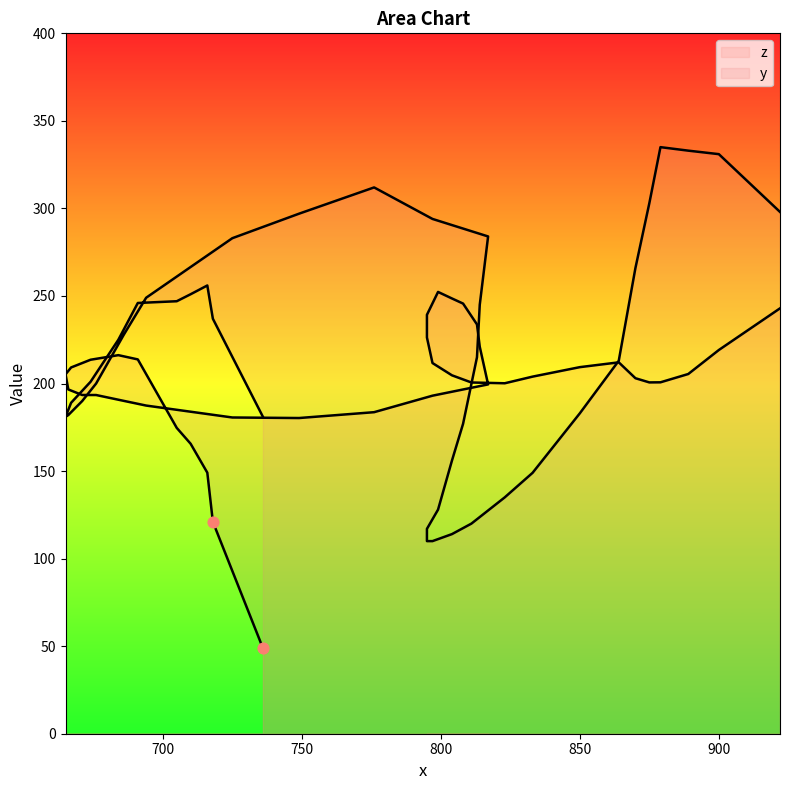

What is the total value across all series at 665?

386.2